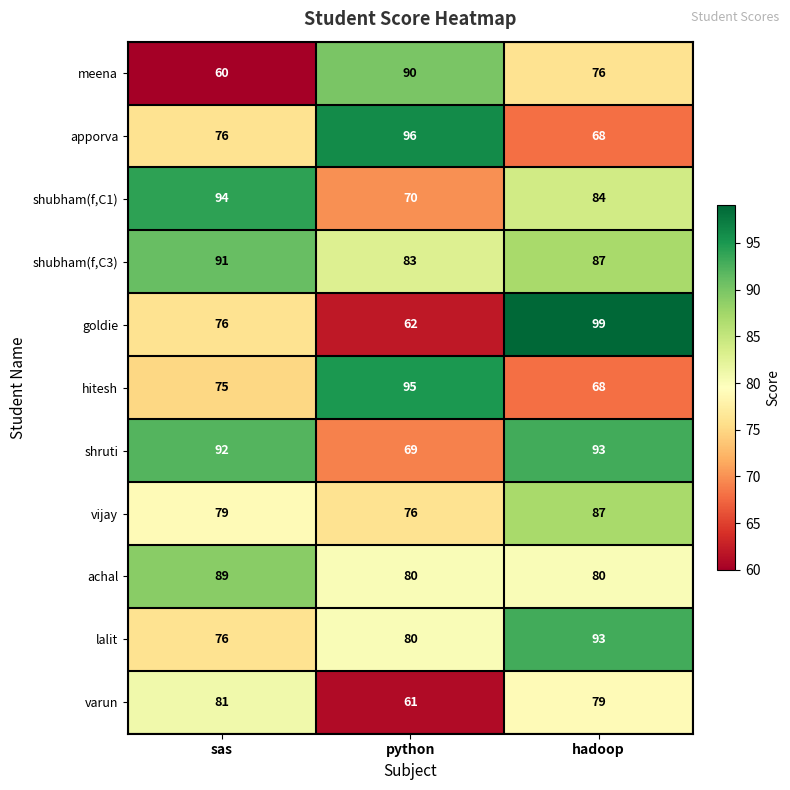

What is the approximate value of lalit at python?

80